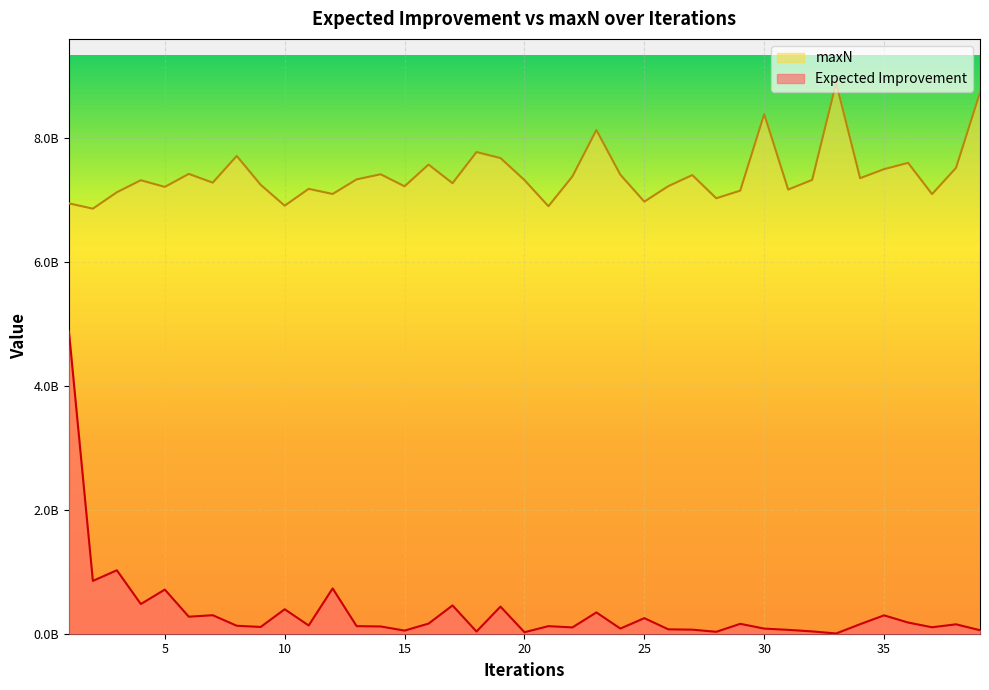

Where is the first local maximum for Expected Improvement?

3